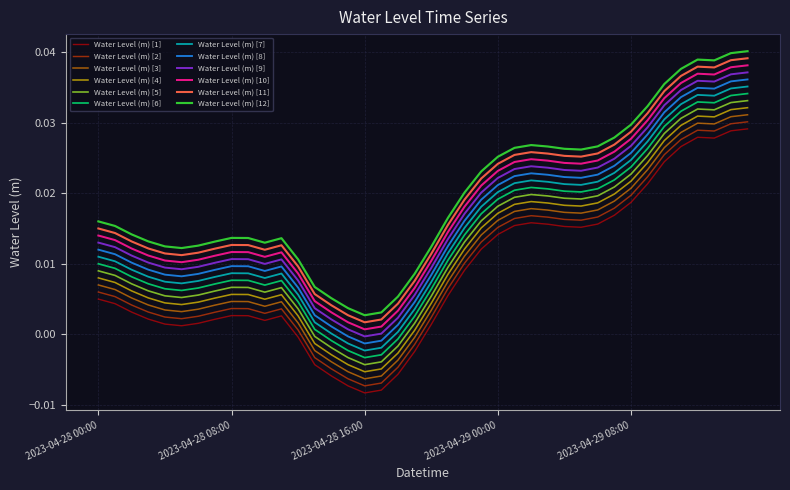

True or false: Water Level (m) [2] and Water Level (m) [8] intersect in this chart.

False